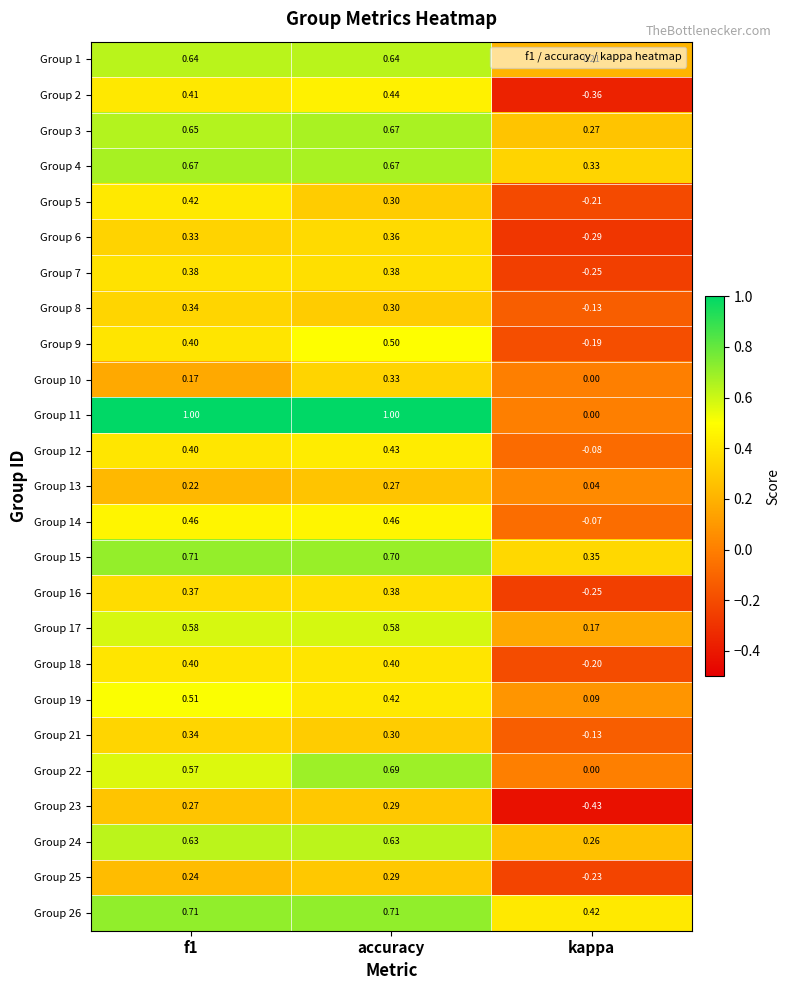

How many distinct data groups are displayed?

25